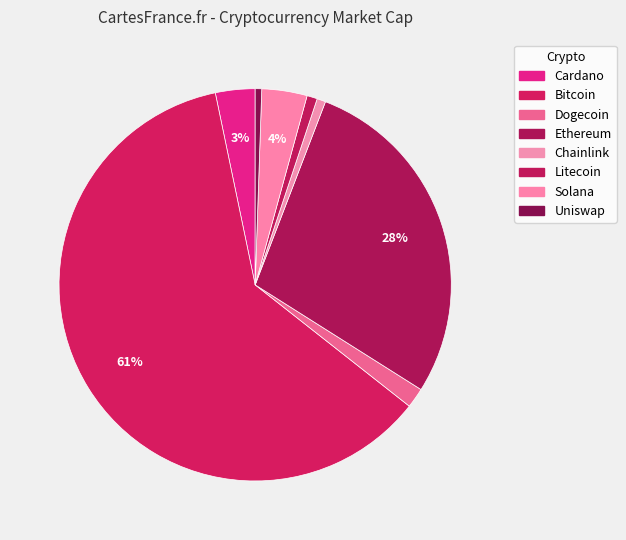

Rank the categories by value from lowest to highest.

uni, link, ltc, doge, ada, sol, eth, btc